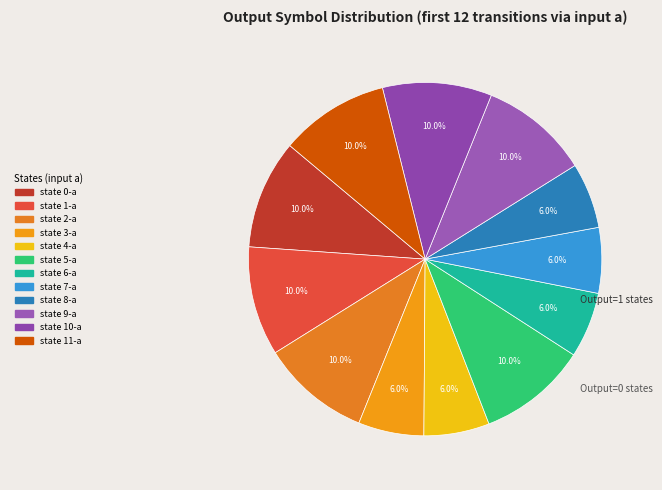

What portion of the pie excludes state 6-a?

94.0%